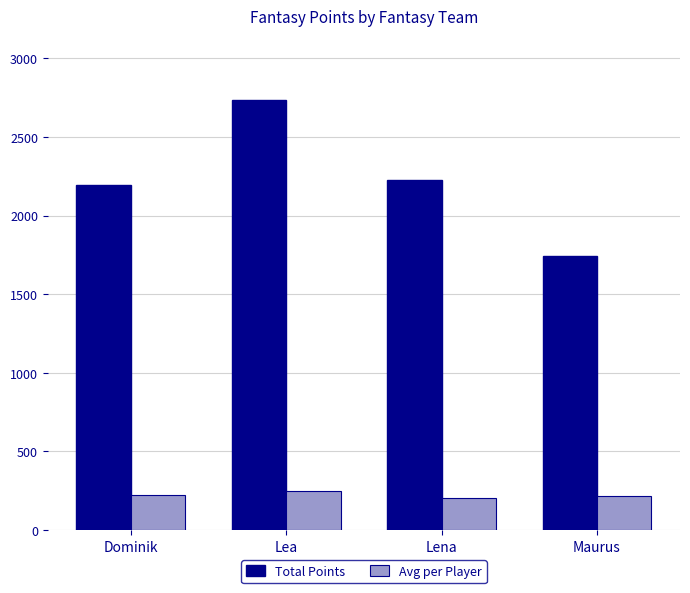

What is the sum of the Avg per Player values at Lena and Lea?

451